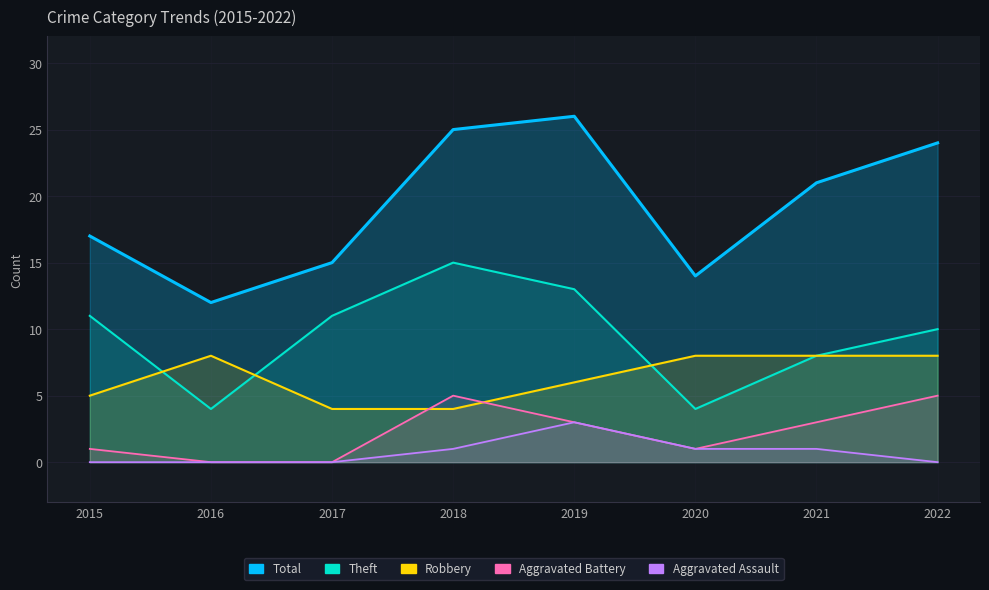

Is the value of Robbery at 2016 greater than the value of Total at 2019?

No